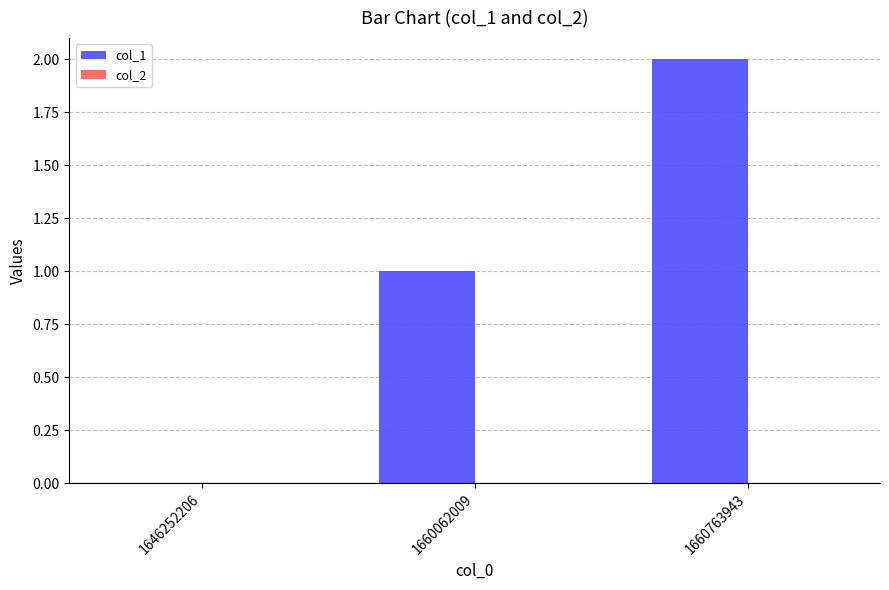

What is the sum of all values?

3